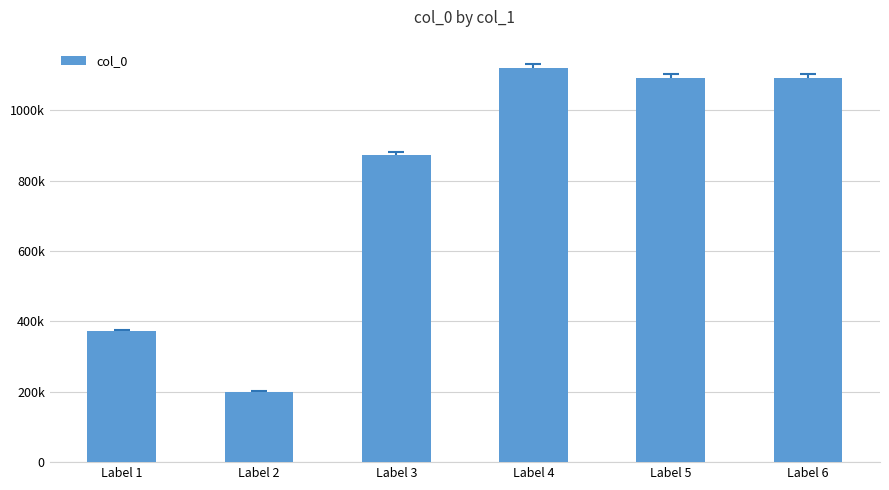

Rank the categories by value from highest to lowest.

Label 4, Label 6, Label 5, Label 3, Label 1, Label 2